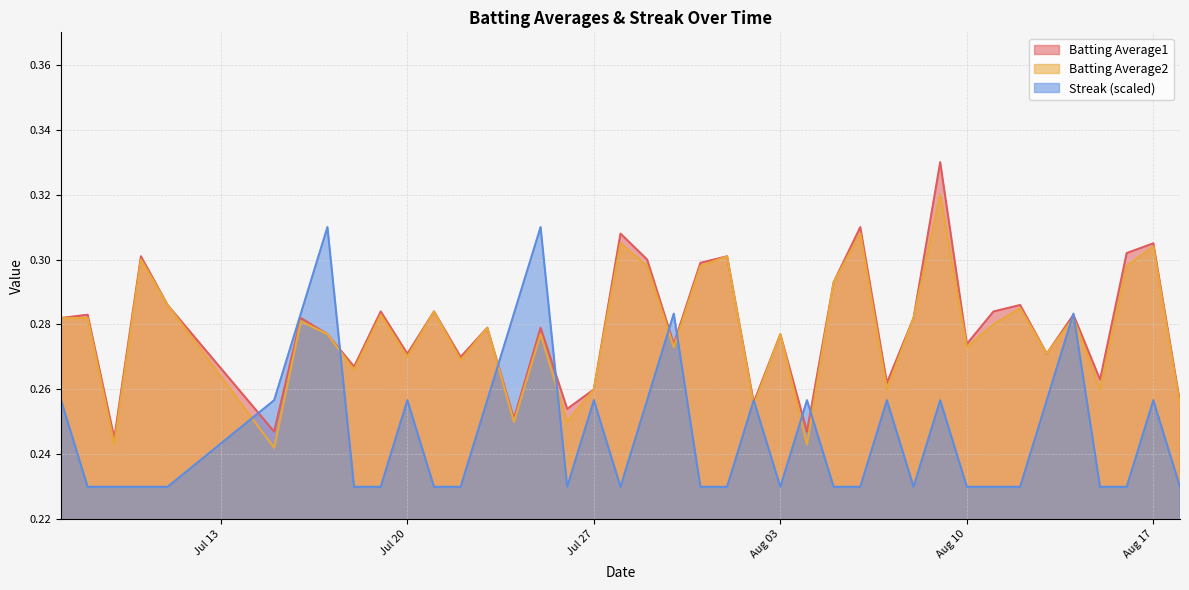

Where is Streak nearest to the value 0?

2010-07-08